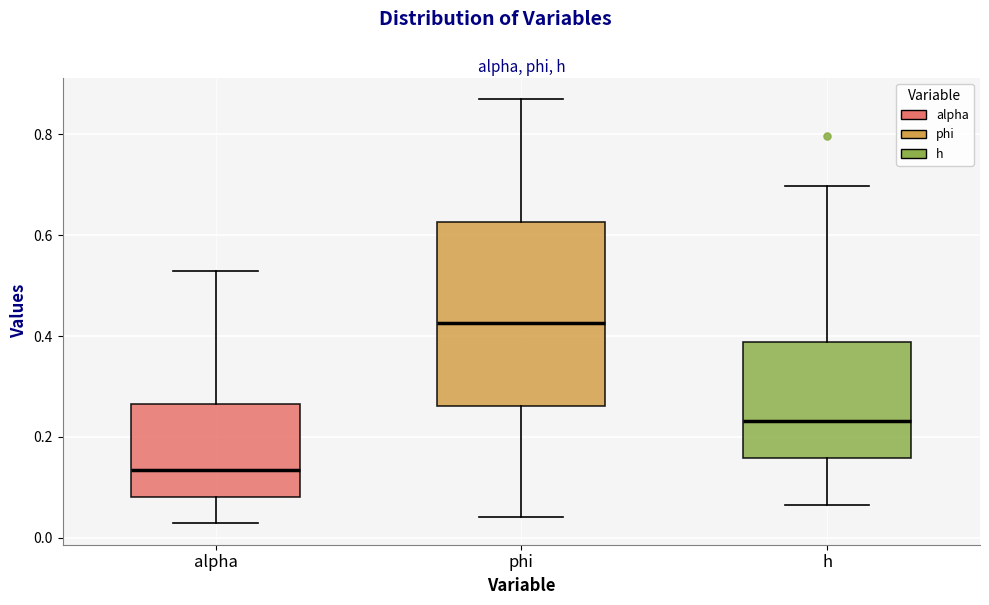

Comparing the boxes themselves (not the whiskers), which one is the tallest?

phi